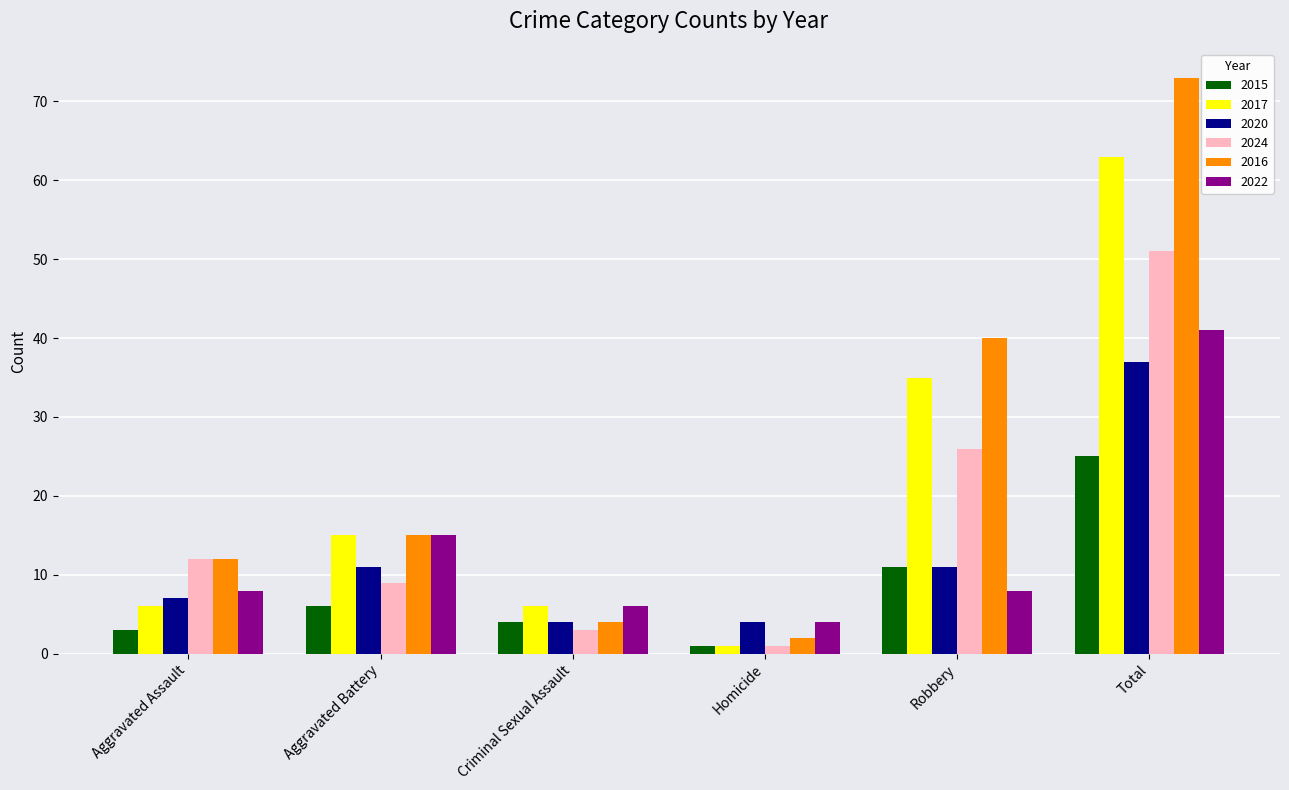

At which label does 2016 reach its peak?

Total